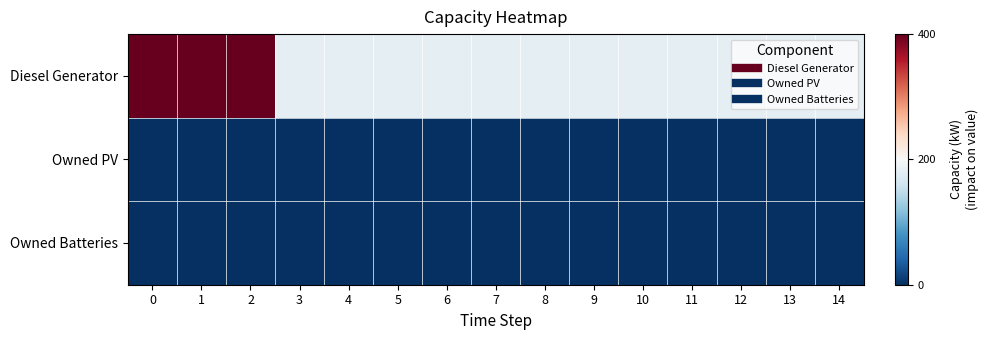

Which series has the widest spread of values?

Diesel Generator